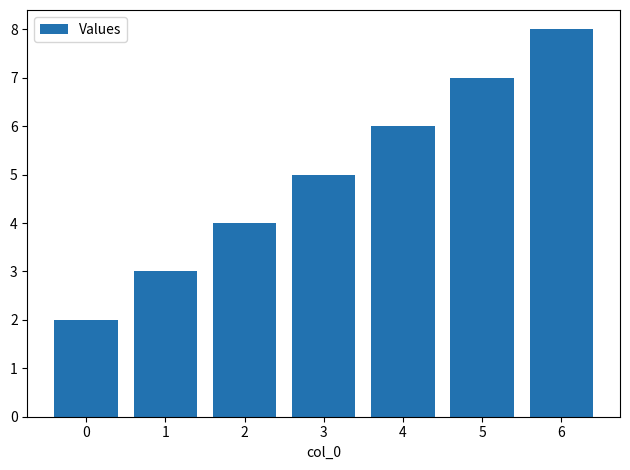

What is the maximum value shown in the chart?

8